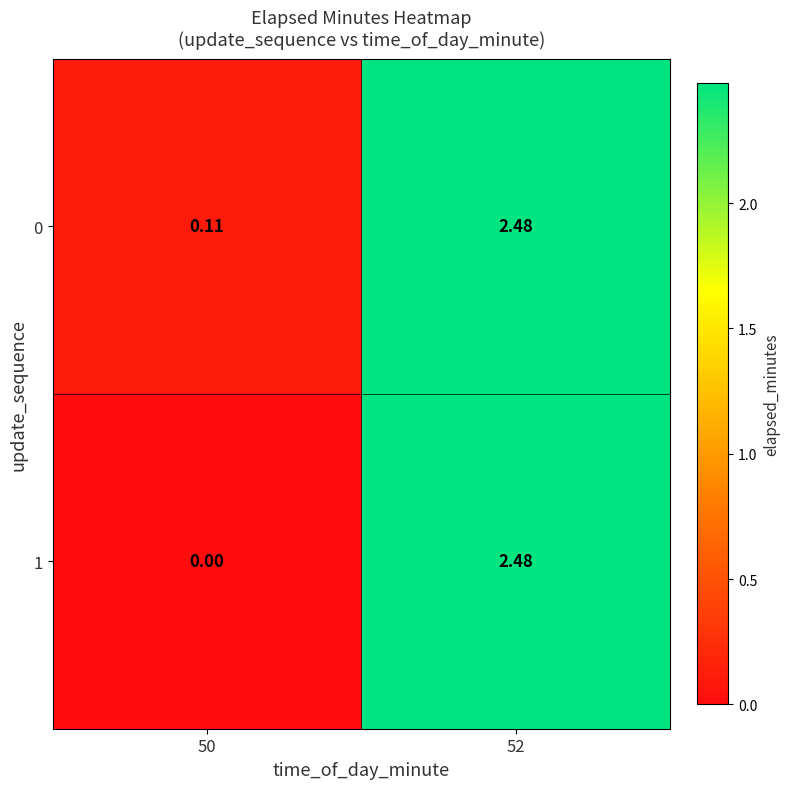

Rank the series by their average value, from highest to lowest.

0, 1